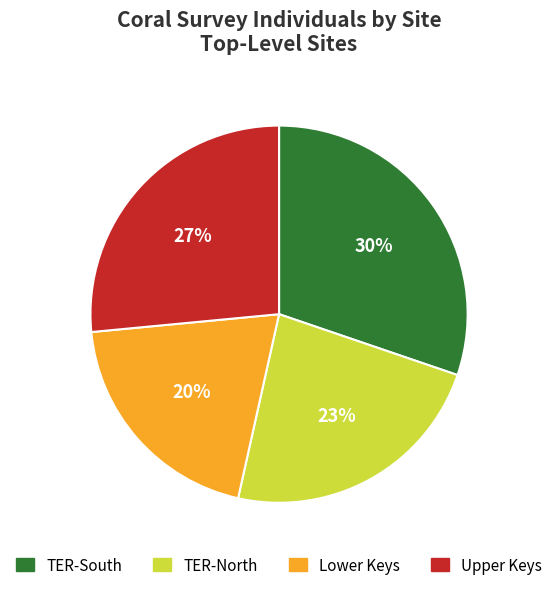

To the nearest percent, what portion does TER-North represent?

23%